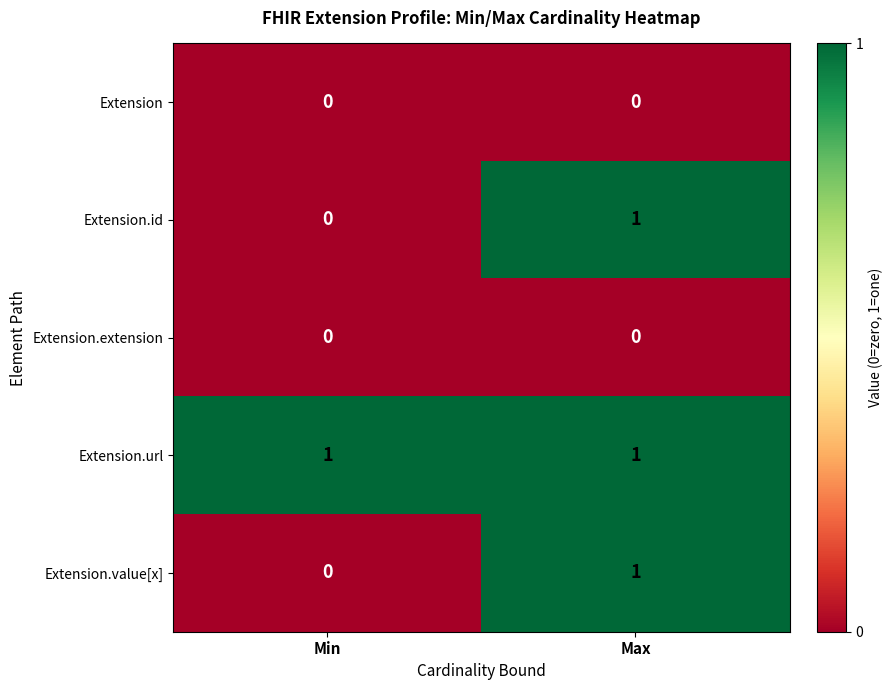

Count the number of data series in this chart.

5